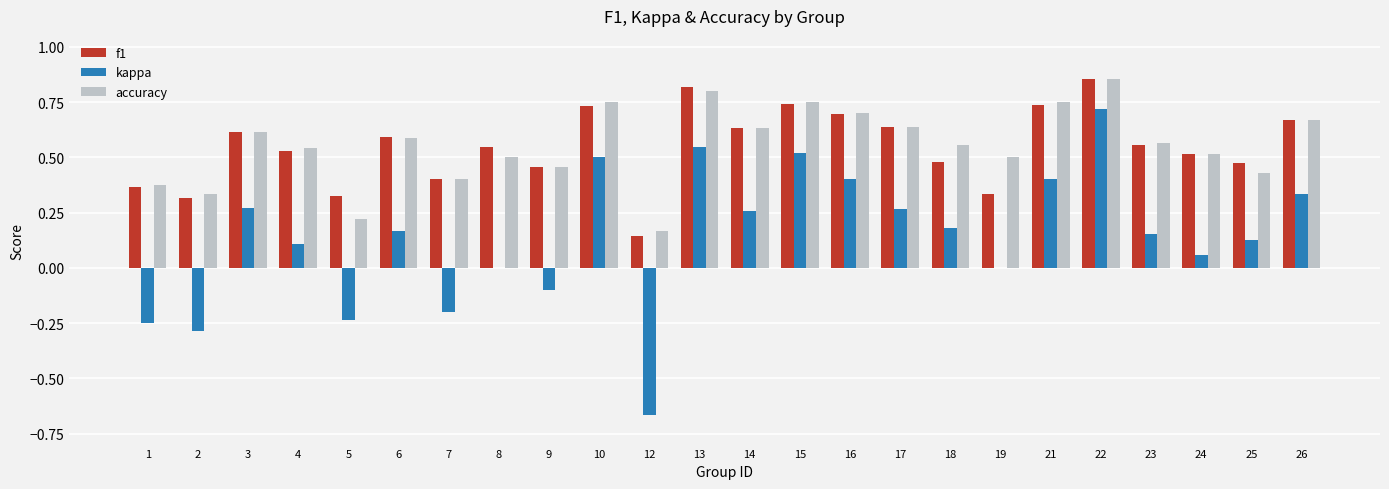

Which category has the highest value in the f1 series?

22